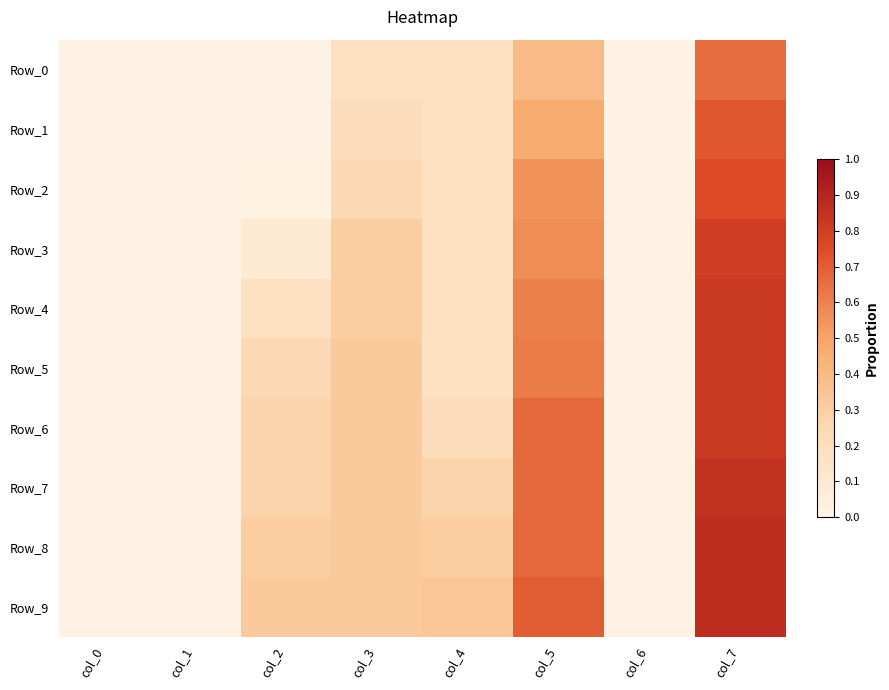

Reading left to right, extract all data points from this chart.

Row_0: col_0=0.0	col_1=0.0	col_2=0.0	col_3=0.2	col_4=0.2	col_5=0.4	col_6=0.0	col_7=0.7
Row_1: col_0=0.0	col_1=0.0	col_2=0.0	col_3=0.2	col_4=0.2	col_5=0.5	col_6=0.0	col_7=0.7
Row_2: col_0=0.0	col_1=0.0	col_2=0.0	col_3=0.2	col_4=0.2	col_5=0.6	col_6=0.0	col_7=0.8
Row_3: col_0=0.0	col_1=0.0	col_2=0.1	col_3=0.3	col_4=0.2	col_5=0.6	col_6=0.0	col_7=0.8
Row_4: col_0=0.0	col_1=0.0	col_2=0.2	col_3=0.3	col_4=0.2	col_5=0.6	col_6=0.0	col_7=0.8
Row_5: col_0=0.0	col_1=0.0	col_2=0.2	col_3=0.3	col_4=0.2	col_5=0.6	col_6=0.0	col_7=0.8
Row_6: col_0=0.0	col_1=0.0	col_2=0.3	col_3=0.3	col_4=0.2	col_5=0.7	col_6=0.0	col_7=0.8
Row_7: col_0=0.0	col_1=0.0	col_2=0.3	col_3=0.3	col_4=0.3	col_5=0.7	col_6=0.0	col_7=0.9
Row_8: col_0=0.0	col_1=0.0	col_2=0.3	col_3=0.3	col_4=0.3	col_5=0.7	col_6=0.0	col_7=0.9
Row_9: col_0=0.0	col_1=0.0	col_2=0.3	col_3=0.3	col_4=0.3	col_5=0.7	col_6=0.0	col_7=0.9